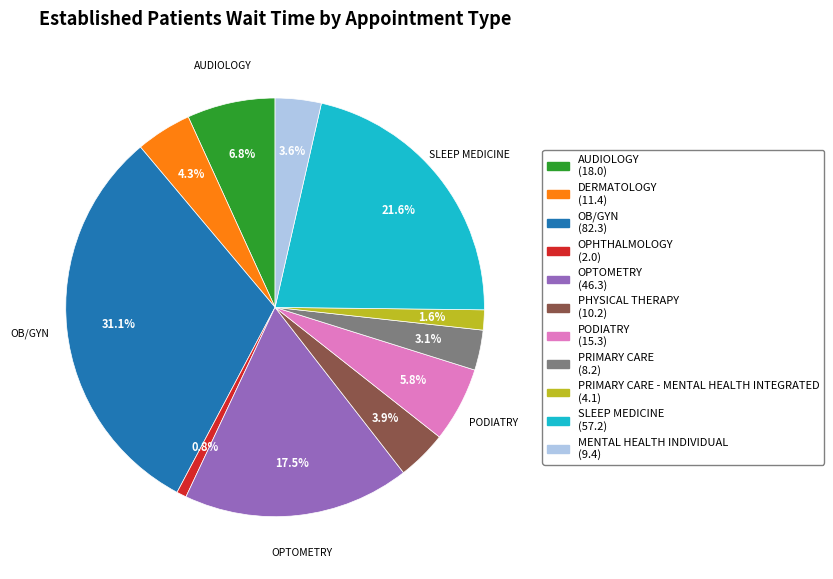

Is there a majority slice in this chart?

No